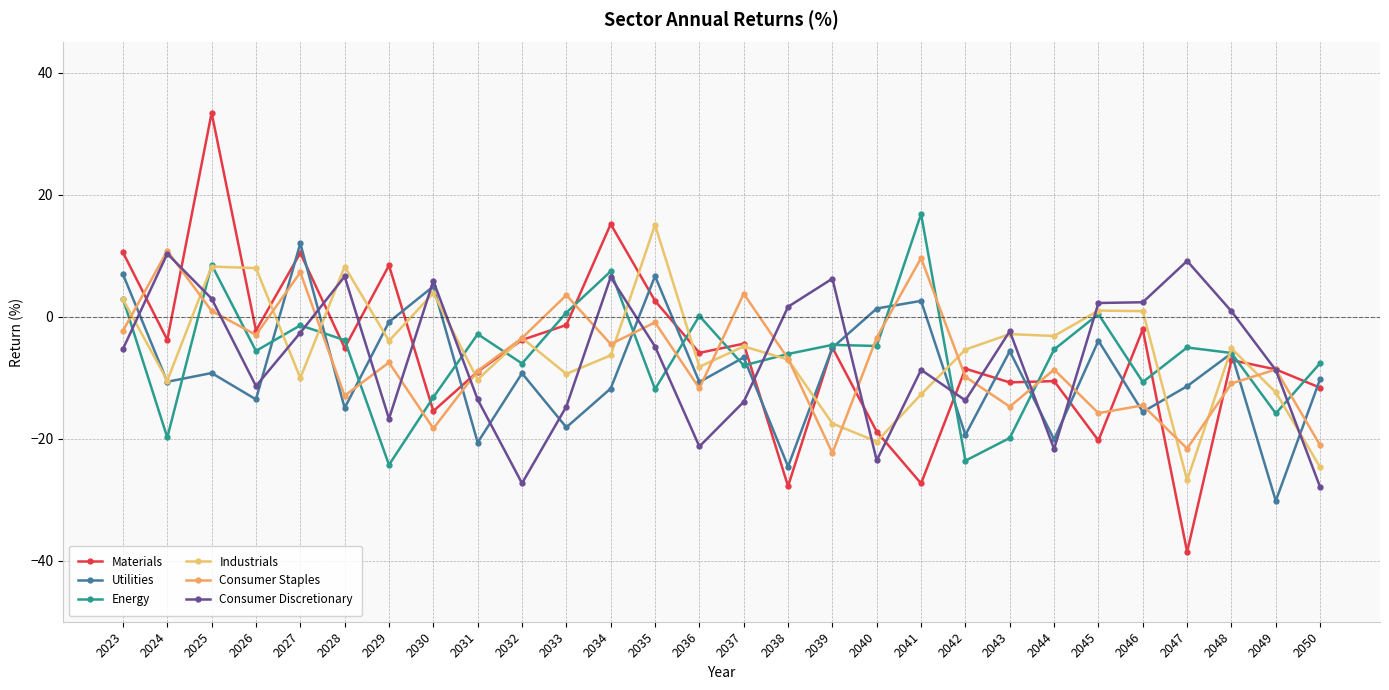

Where is Consumer Staples nearest to the value -5?

2034